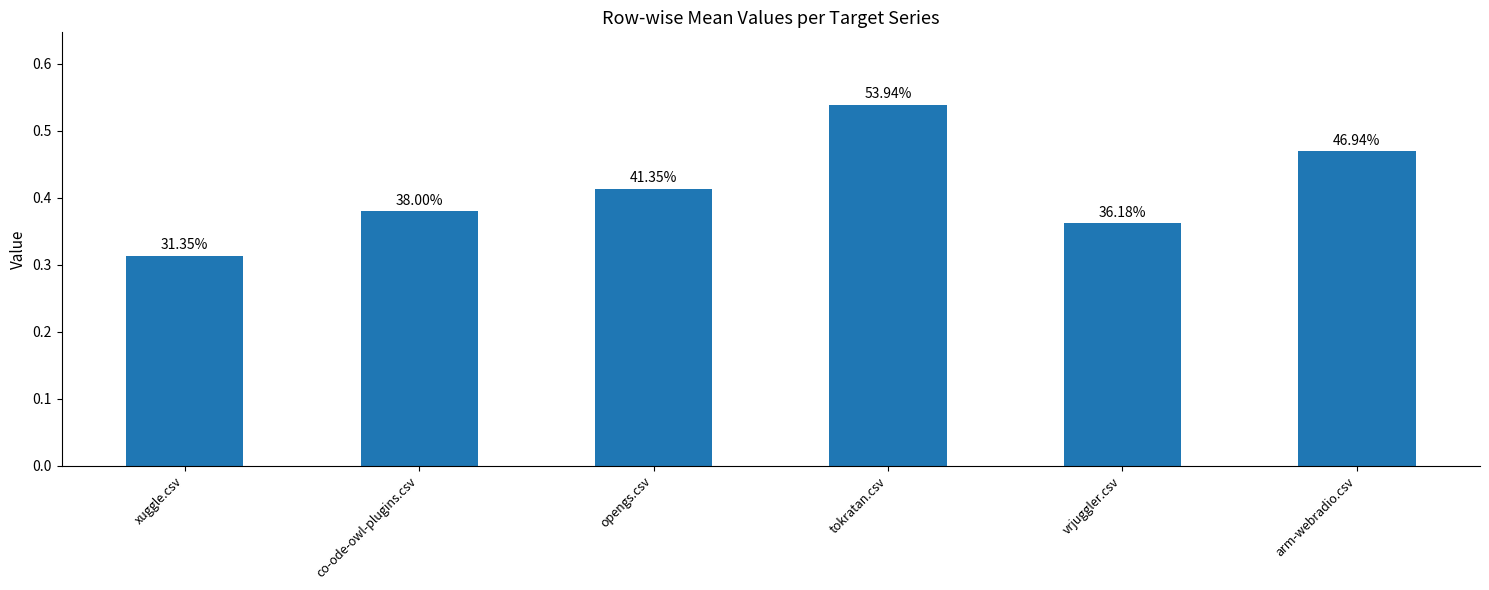

How many bars are there in total?

6